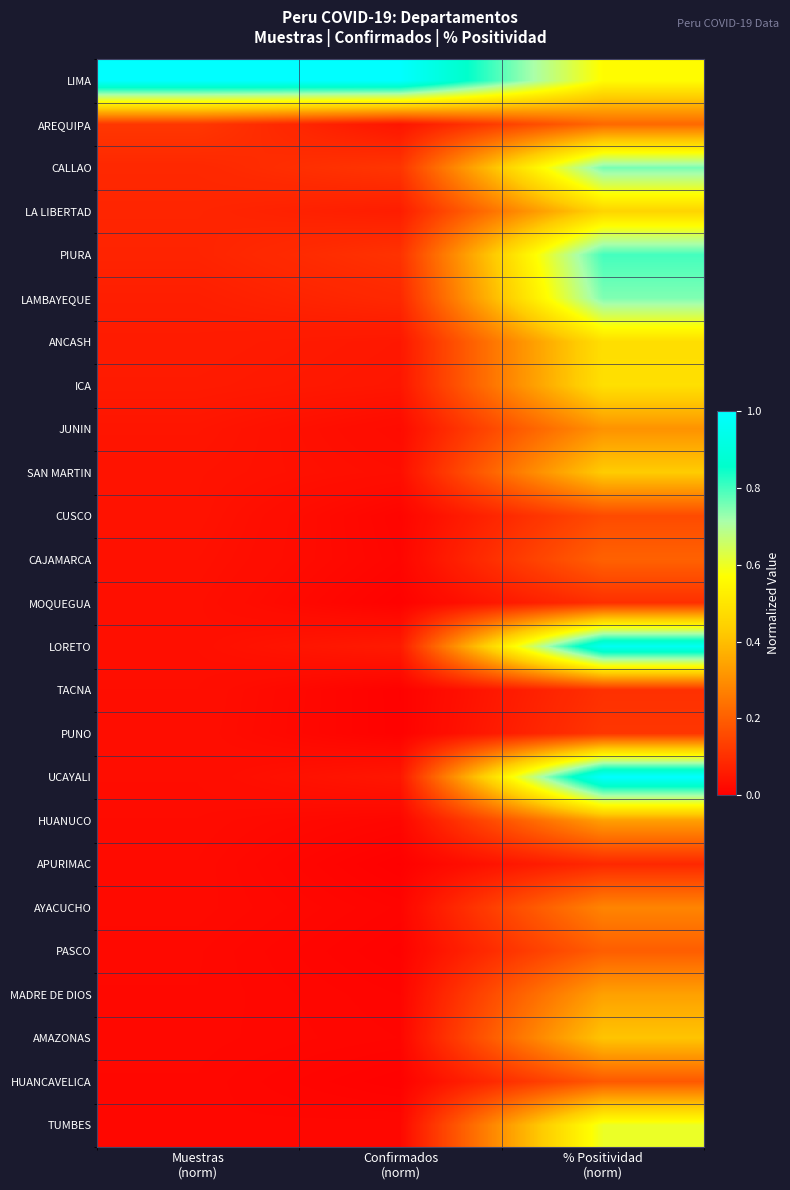

Between Confirmados
(norm) and % Positividad
(norm), which is larger?

Confirmados
(norm)